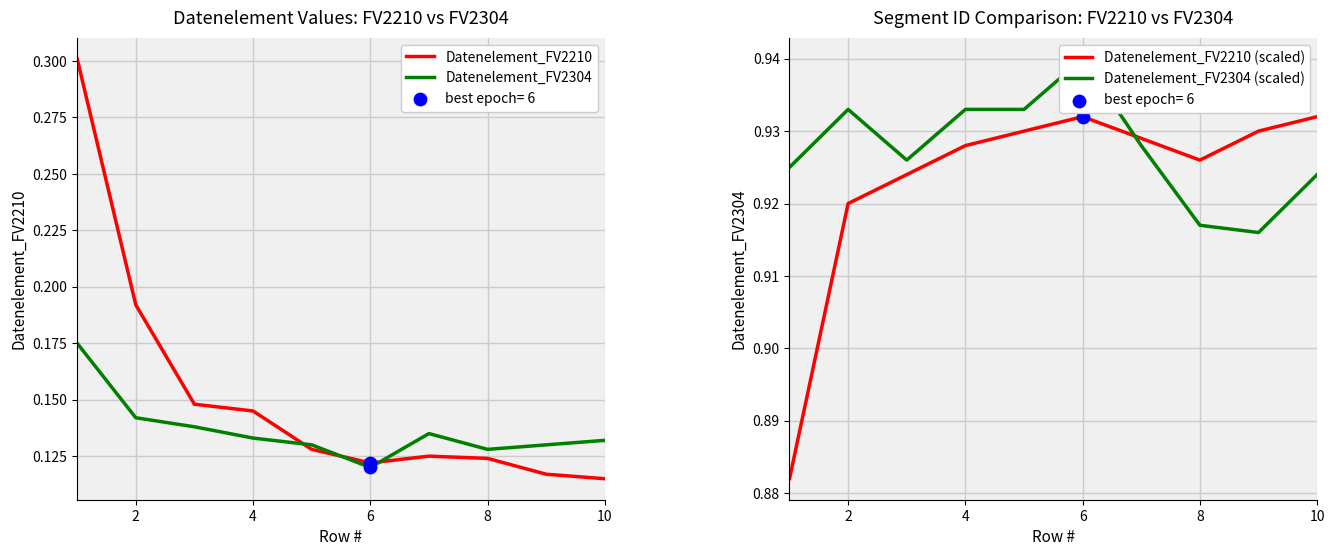

The value of Datenelement_FV2210 (scaled) at 2 is 1.5. True or false?

False